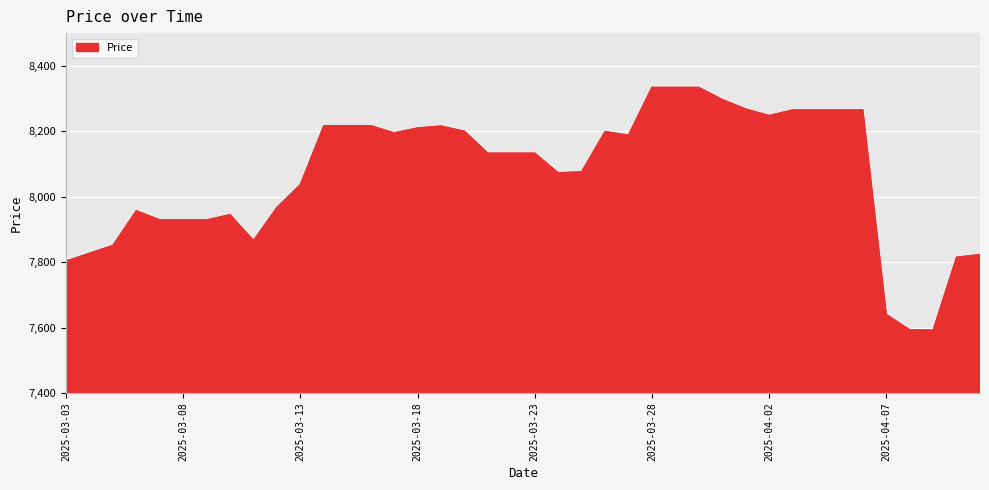

What is the difference between the maximum and minimum values?

742